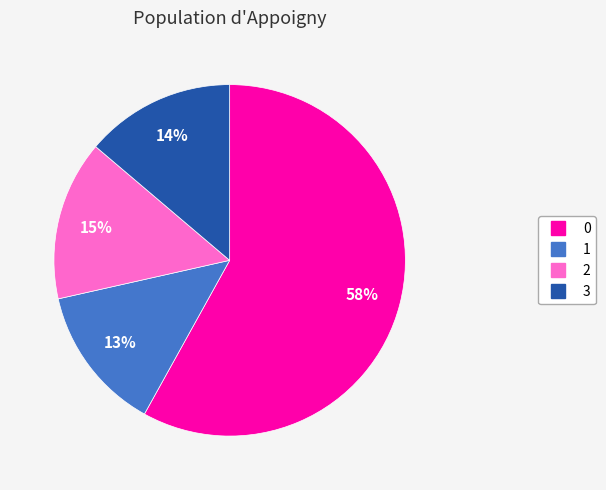

To the nearest percent, what percentage of the pie is 0?

58%